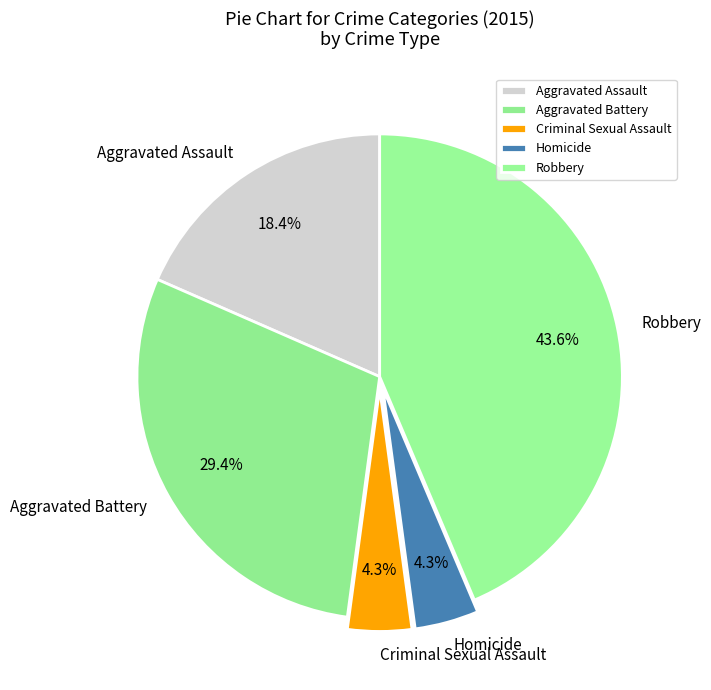

What is the ratio of the value at Aggravated Assault to the value at Robbery?

0.4